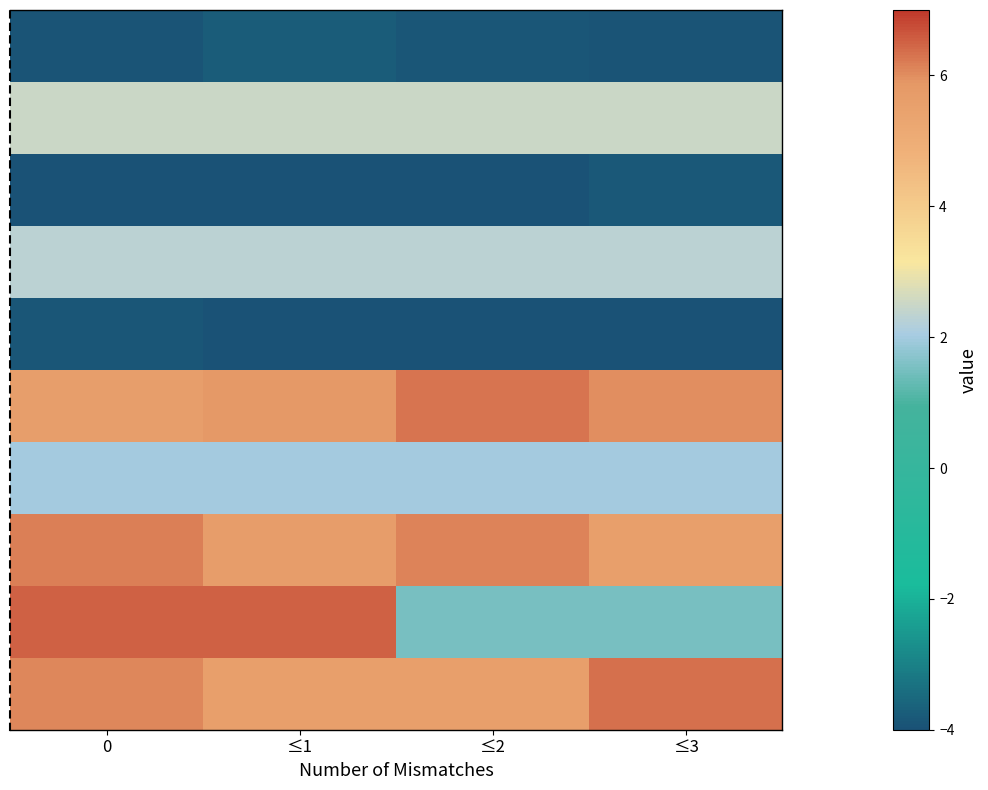

What is the maximum value shown in the chart?

6.5